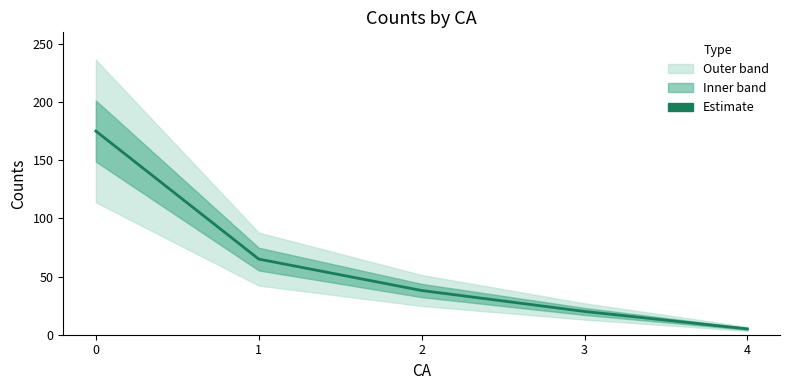

The chart shows a value of 29 at 3. True or false?

False